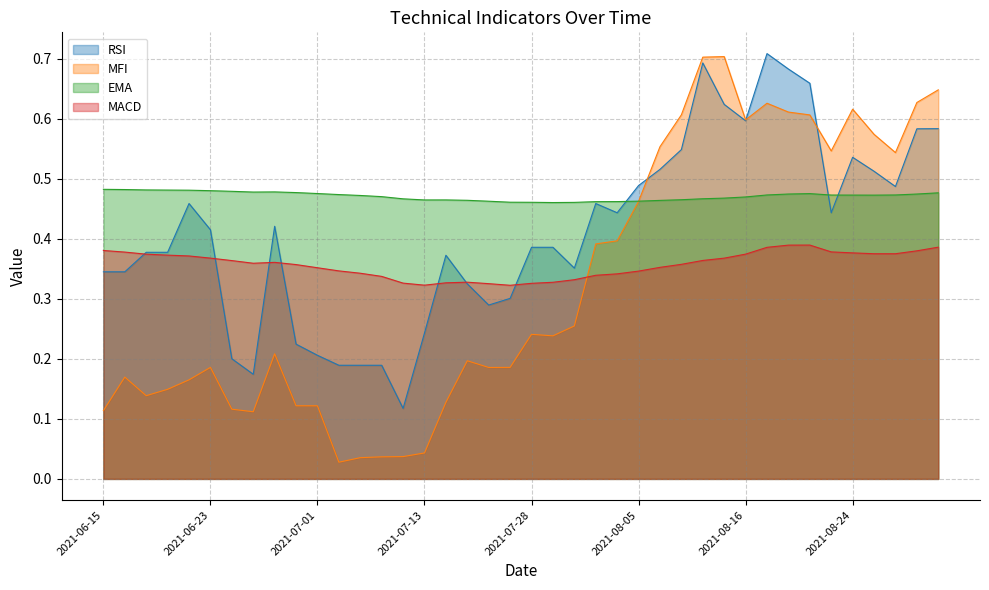

What position from the right is 2021-07-12?

26